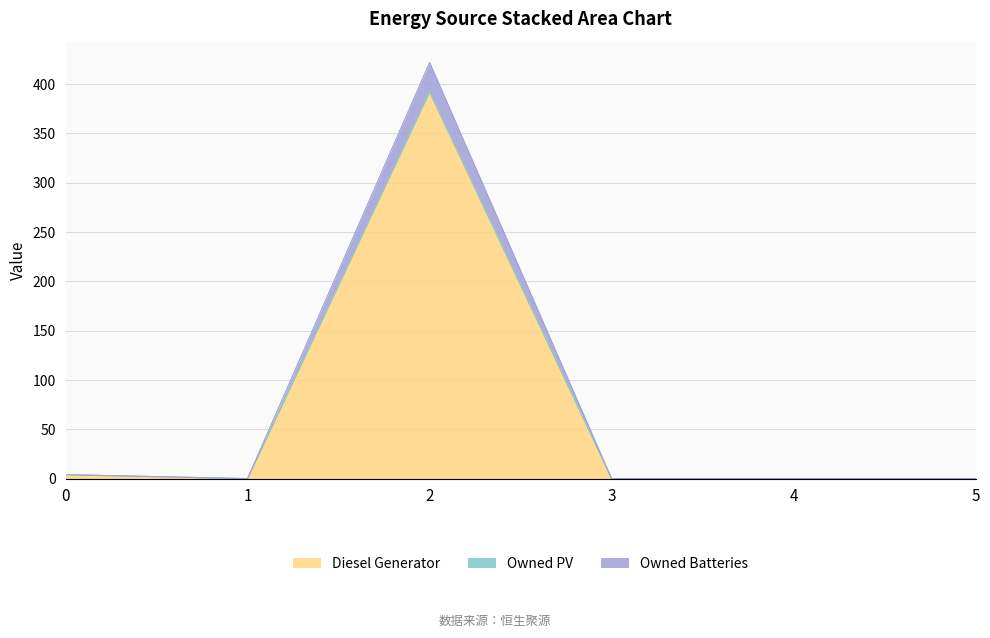

What is the maximum value for Diesel Generator?

392